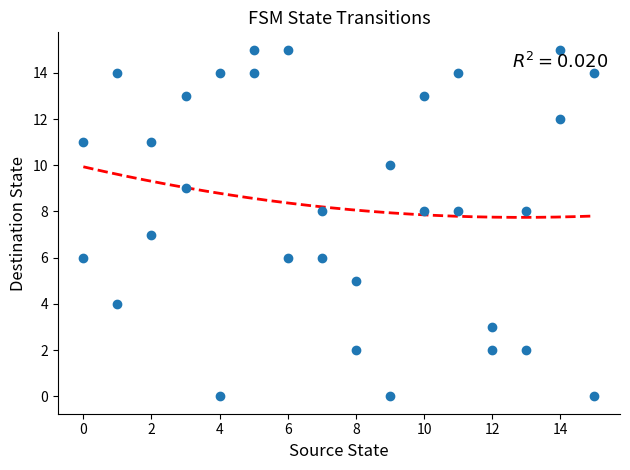

What is the range of Y values (max minus min)?

15